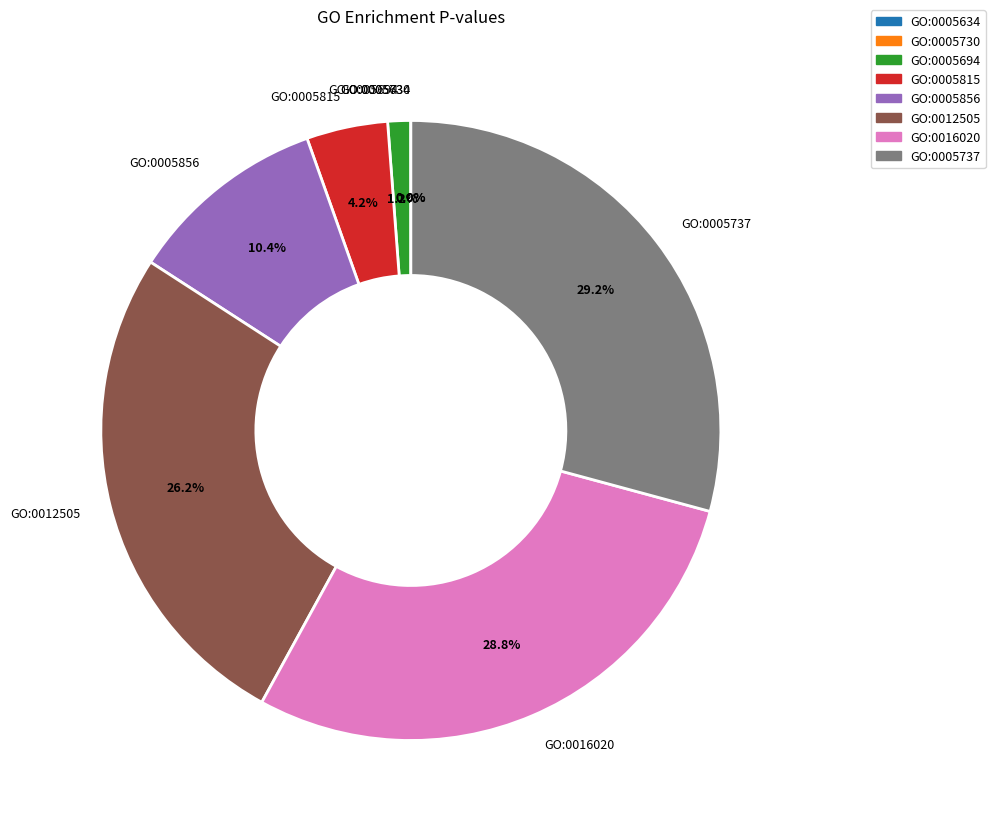

Between GO:0005815 and GO:0005694, which is larger?

GO:0005815